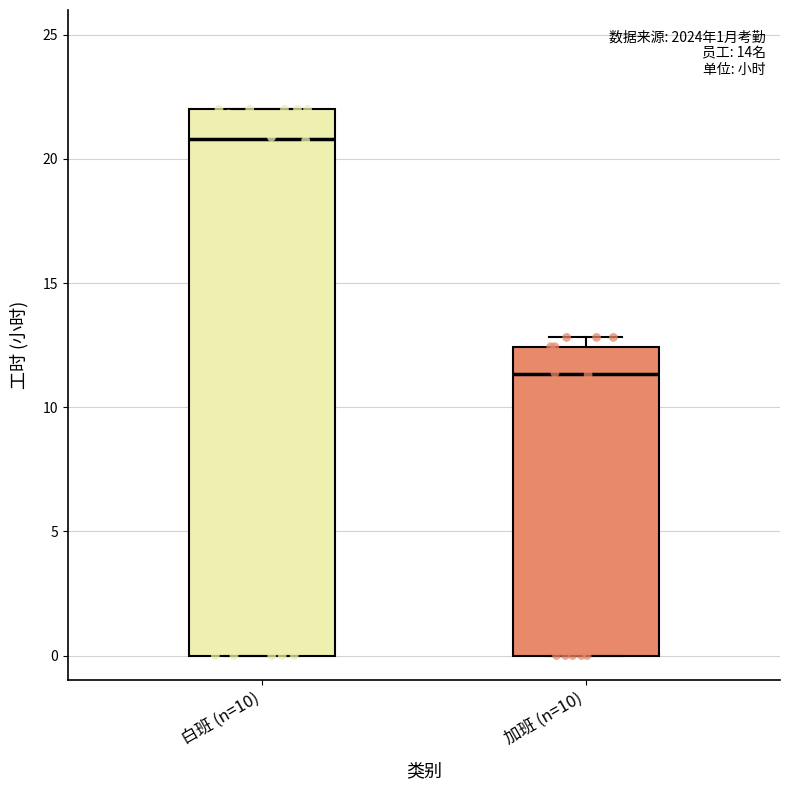

Which box has the lowest median line?

加班 (n=10)